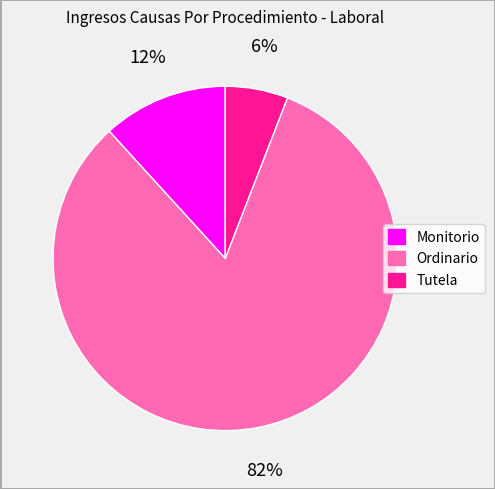

Does Ordinario represent more than half of the total?

Yes